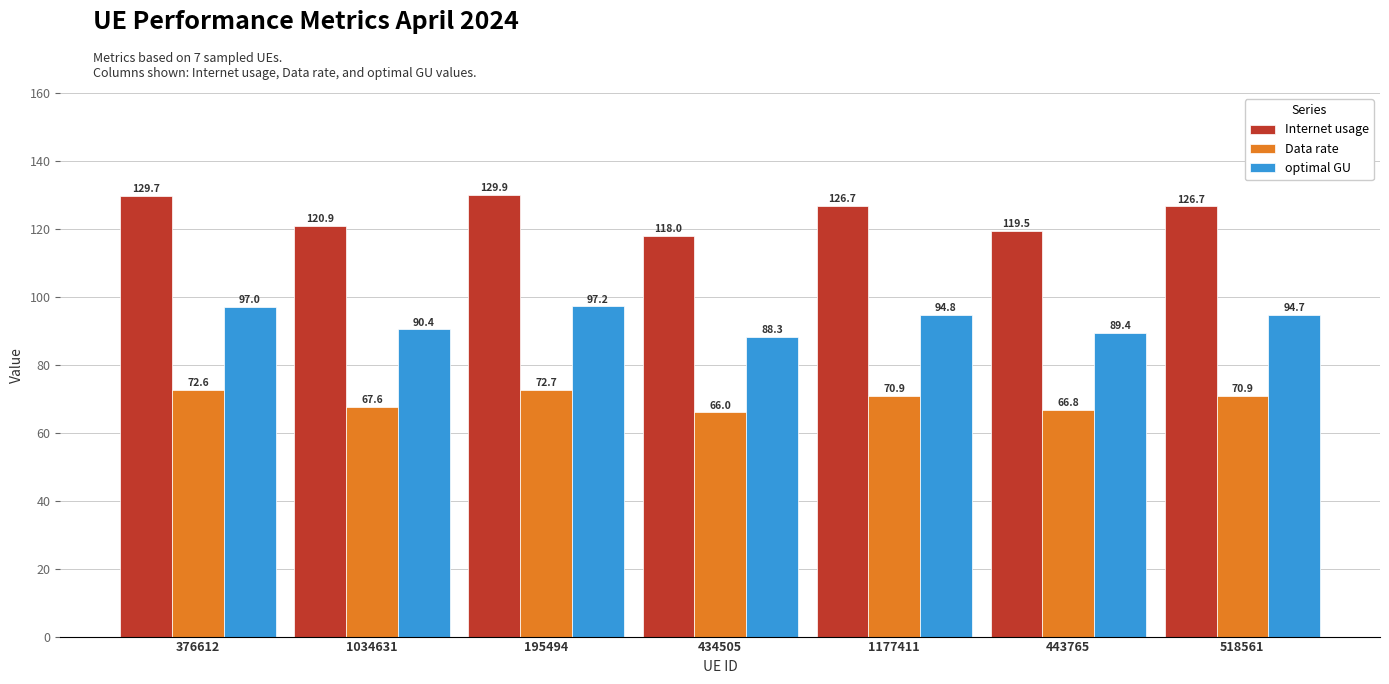

True or false: Internet usage has a value of 207.9 at 518561.

False